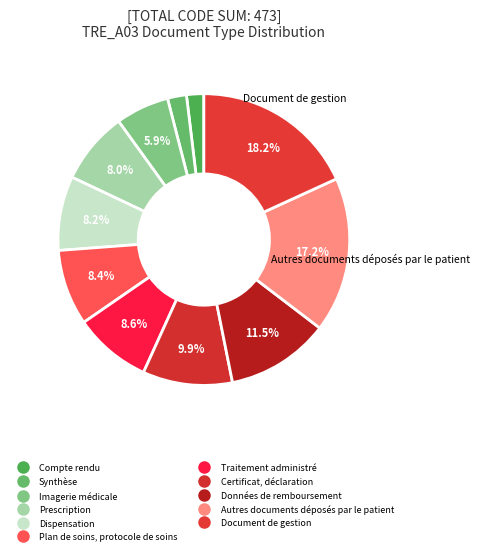

To the nearest percent, what is the combined percentage of Dispensation and Compte rendu?

10%